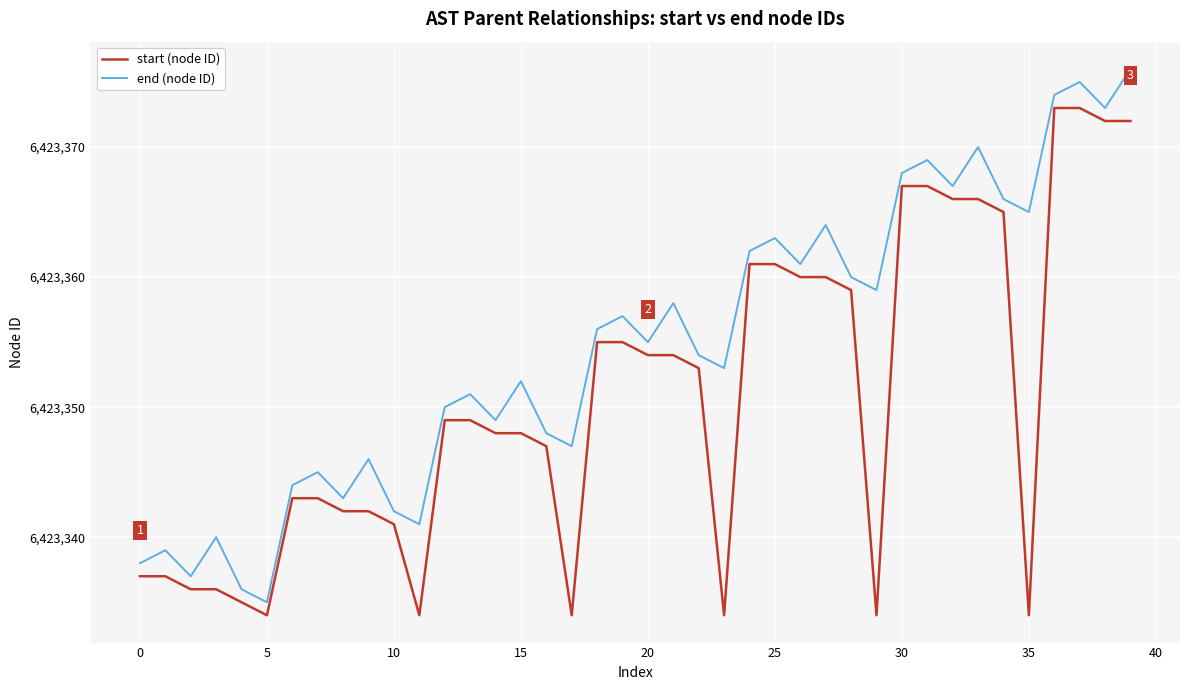

List the series in order of their overall mean, highest first.

end (node ID), start (node ID)